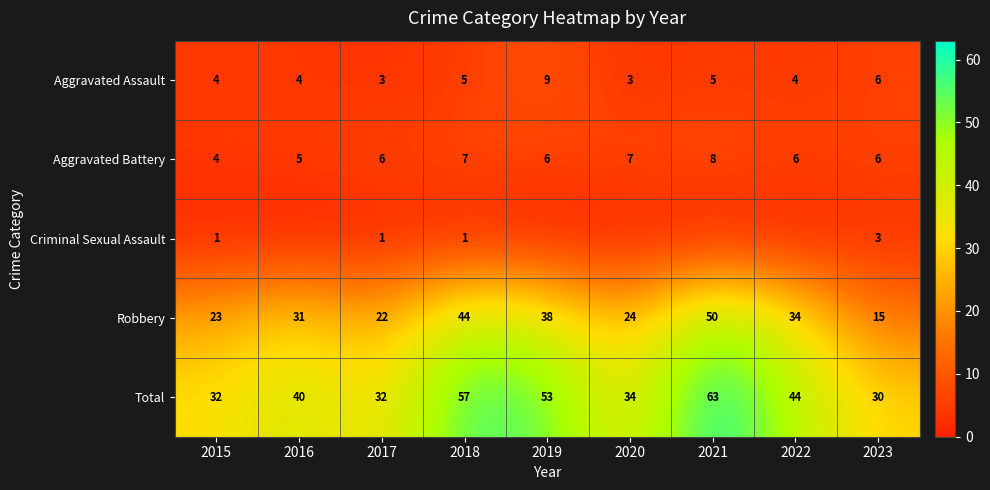

Where is Robbery nearest to the value 32?

2016